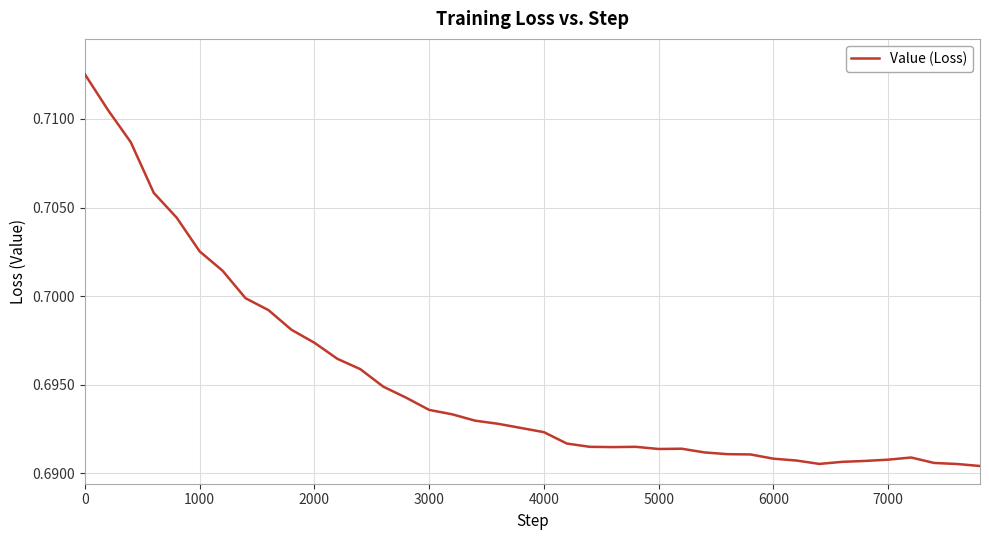

The chart shows a value of 1.2 at 3000. True or false?

False